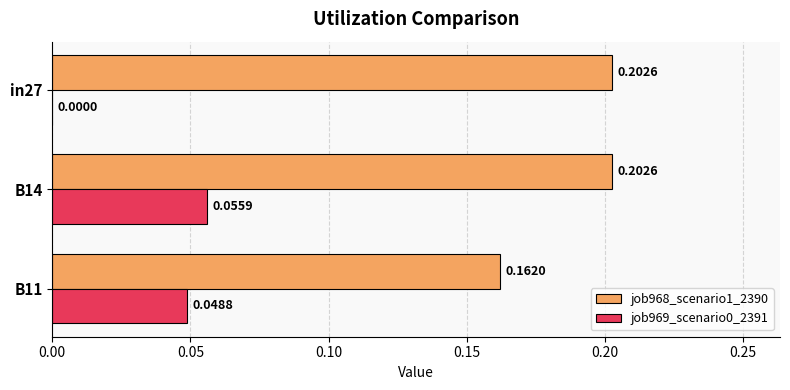

What is the sum of the job968_scenario1_2390 values at B11 and in27?

0.4